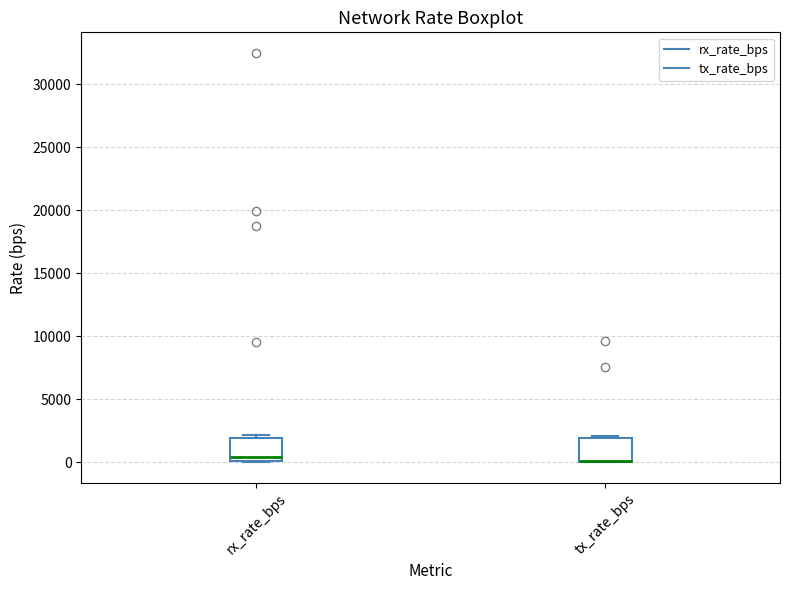

Where does the median line of the box for rx_rate_bps sit on the y-axis? The values are not printed on the chart, so give them approximately, as read against the axis.

500